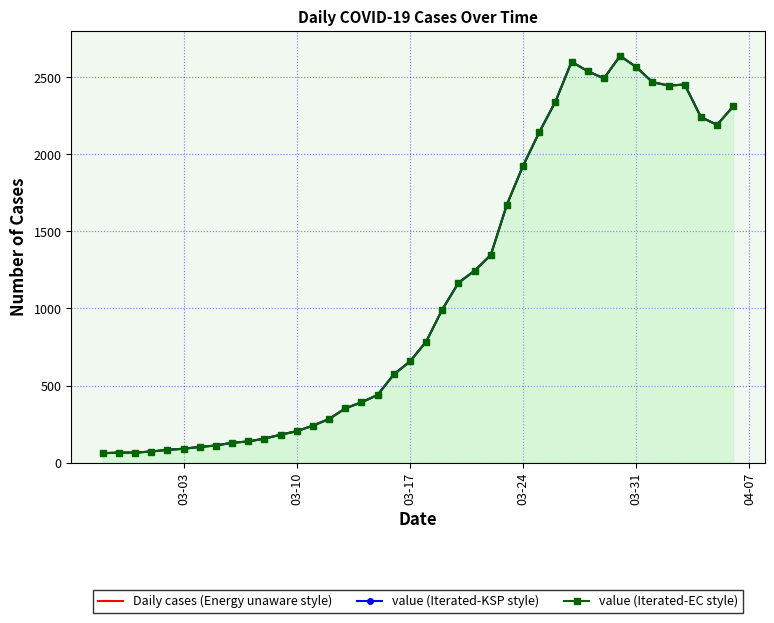

True or false: value (Iterated-EC style) and value (Iterated-KSP style) intersect in this chart.

False